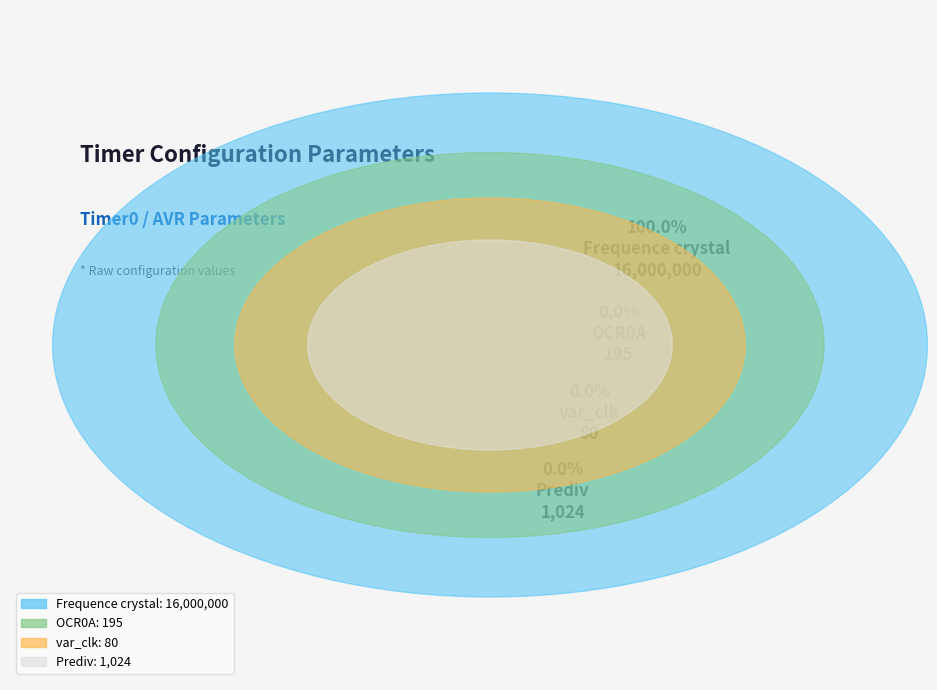

Between var_clk and OCR0A, which is larger?

OCR0A